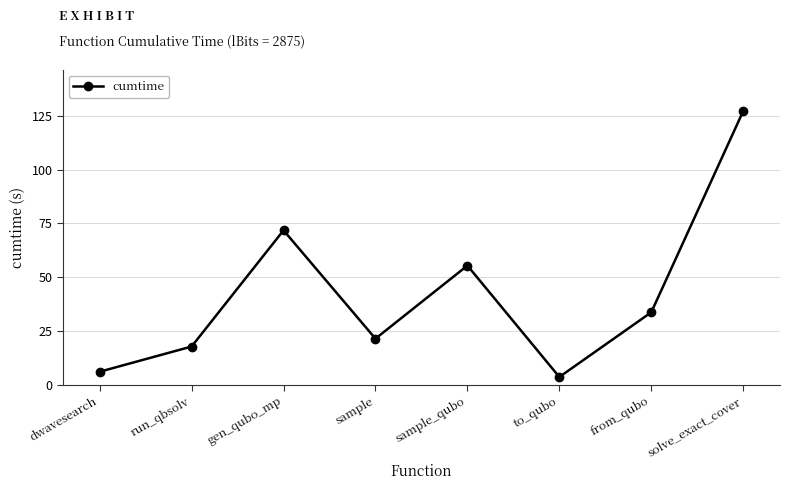

How many data points are less than 33?

4